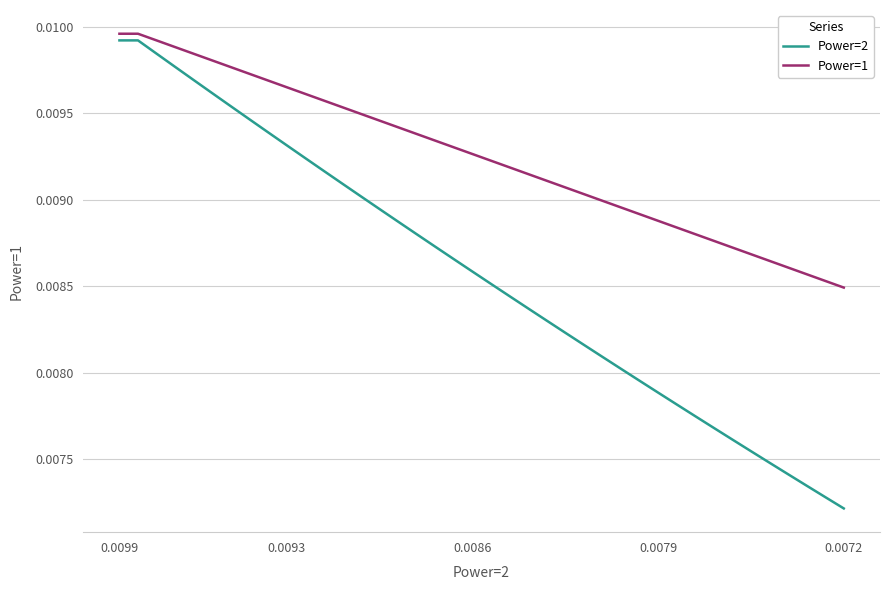

How many lines are shown in the chart?

2